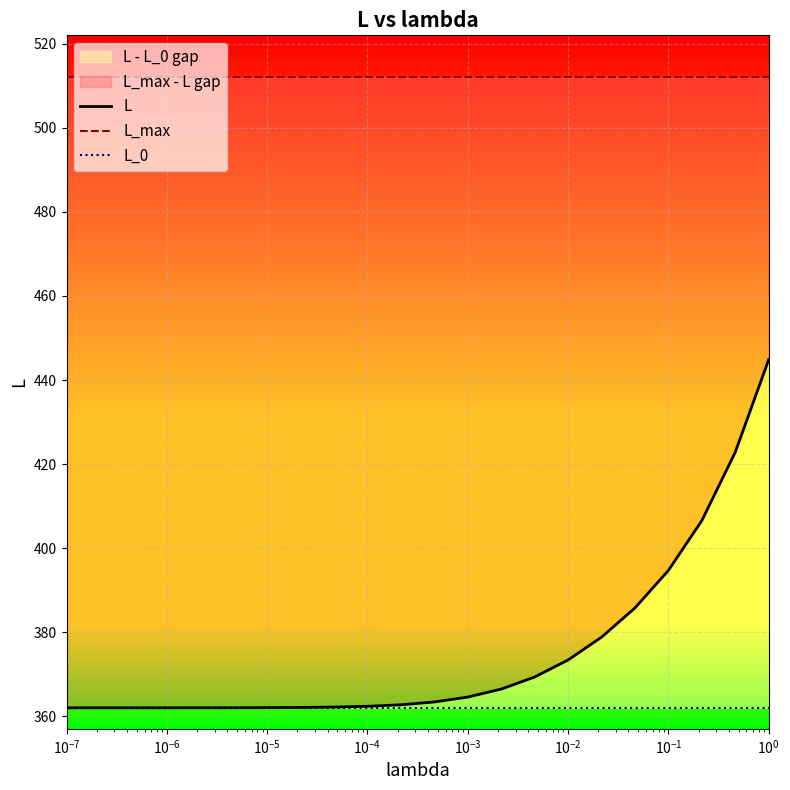

What is the minimum value for L?

362.0